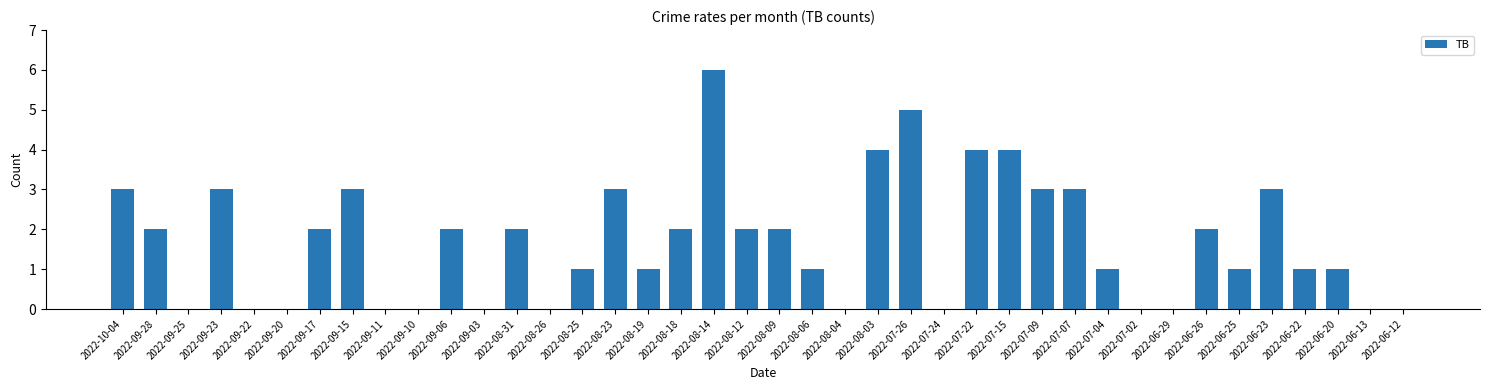

Which has a higher value, 2022-09-25 or 2022-06-23?

2022-06-23